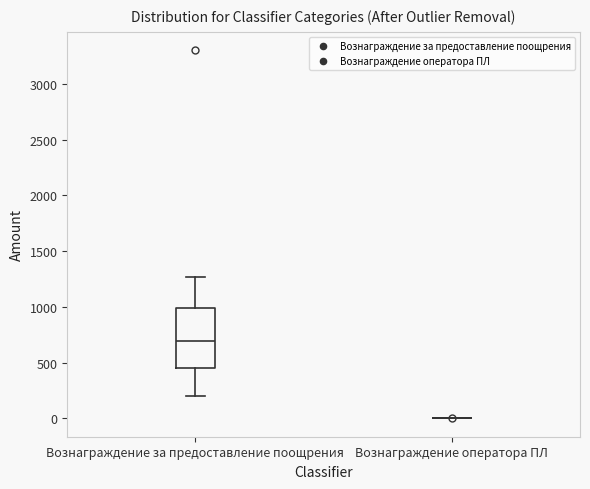

Comparing the boxes themselves (not the whiskers), which one is the tallest?

Вознаграждение за предоставление поощрения